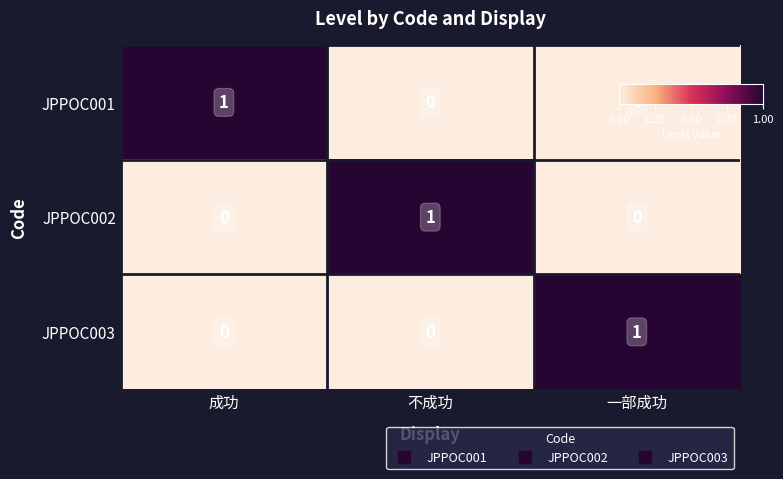

The value of JPPOC001 at 成功 is 1. True or false?

True